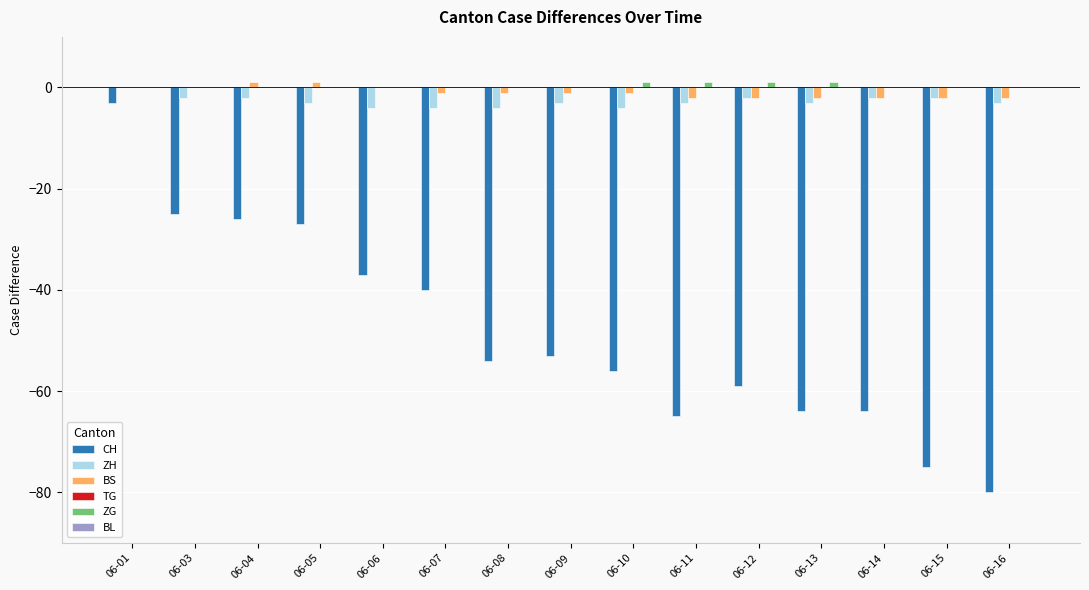

True or false: CH has a value of -85 at 06-08.

False